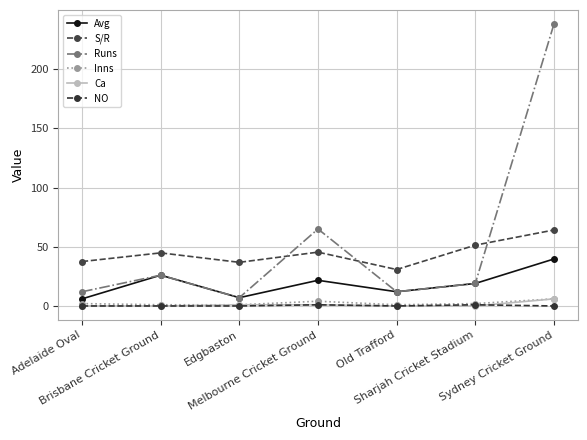

Which label corresponds to the largest value in the chart?

Sydney Cricket Ground